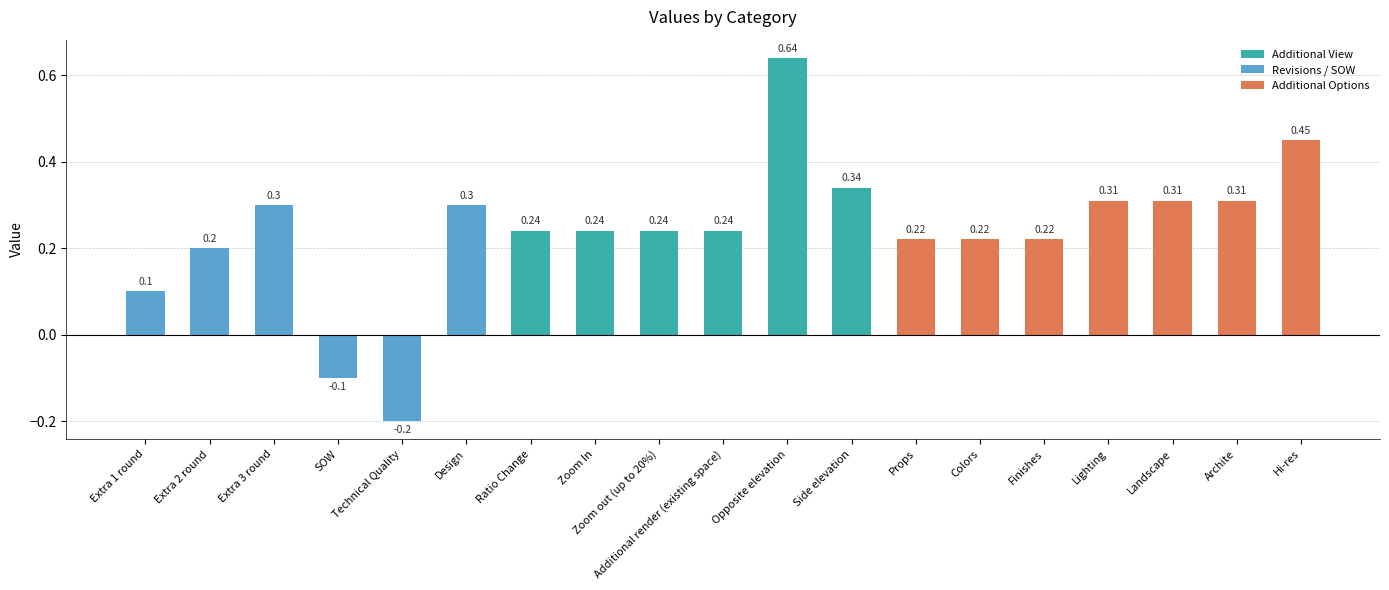

How many bars are there in total?

19